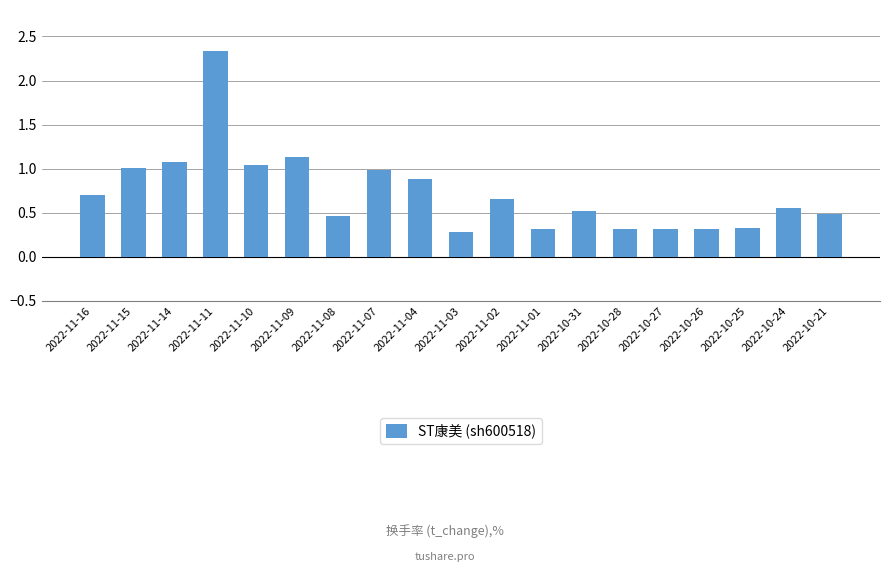

What position from the left is 2022-10-26?

16